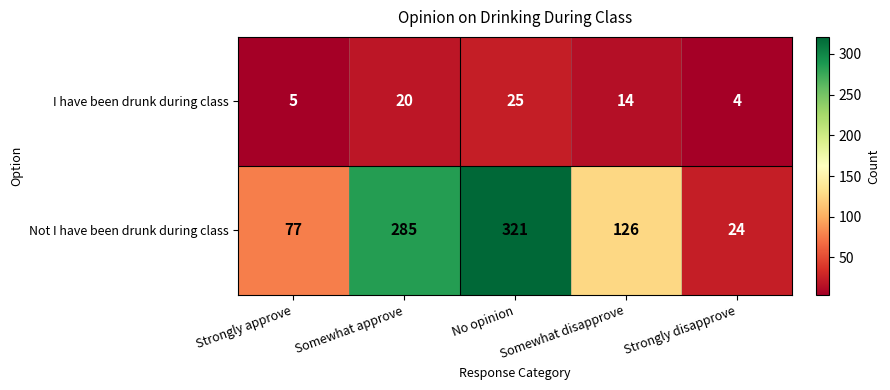

What is the difference between the I have been drunk during class values at Somewhat approve and Strongly disapprove?

16